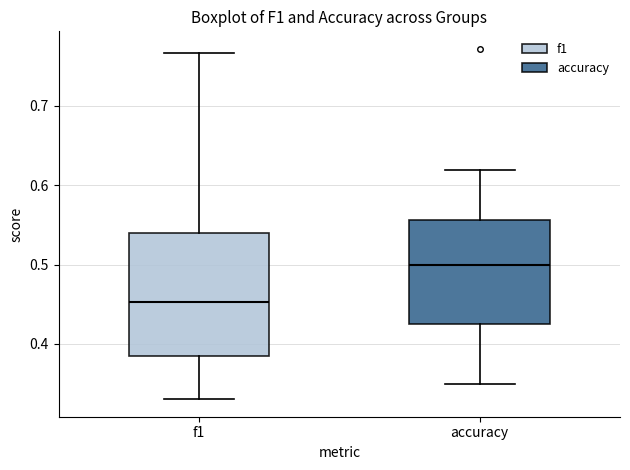

Reading left to right, transcribe this box plot: for each box, give where its median line is, the range the box spans, and where its two whiskers end, as read against the y-axis. The values are not printed on the chart, so give them approximately, as read against the axis.

f1: median 0.45, box 0.38 to 0.54, whiskers 0.33 to 0.77
accuracy: median 0.50, box 0.43 to 0.56, whiskers 0.35 to 0.62